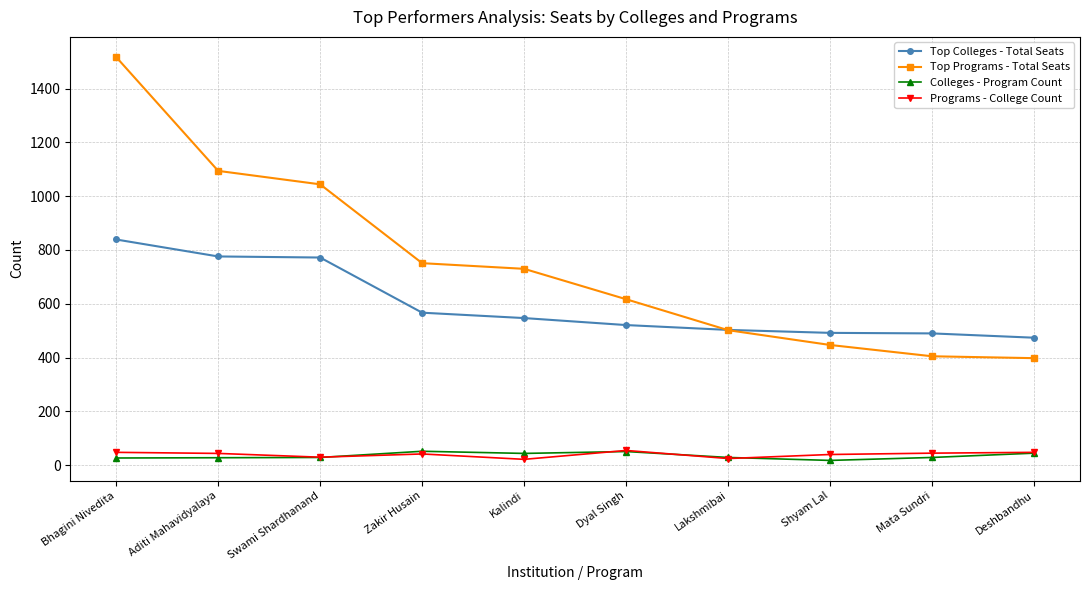

The value of Programs - College Count at Dyal Singh is 55. True or false?

True